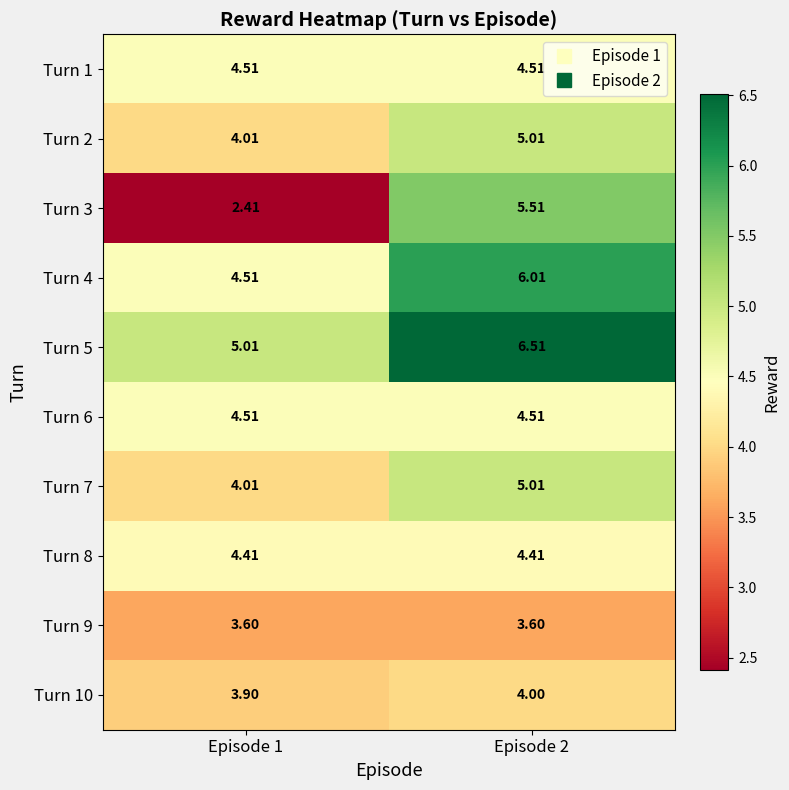

At how many categories does at least one series exceed 2?

2